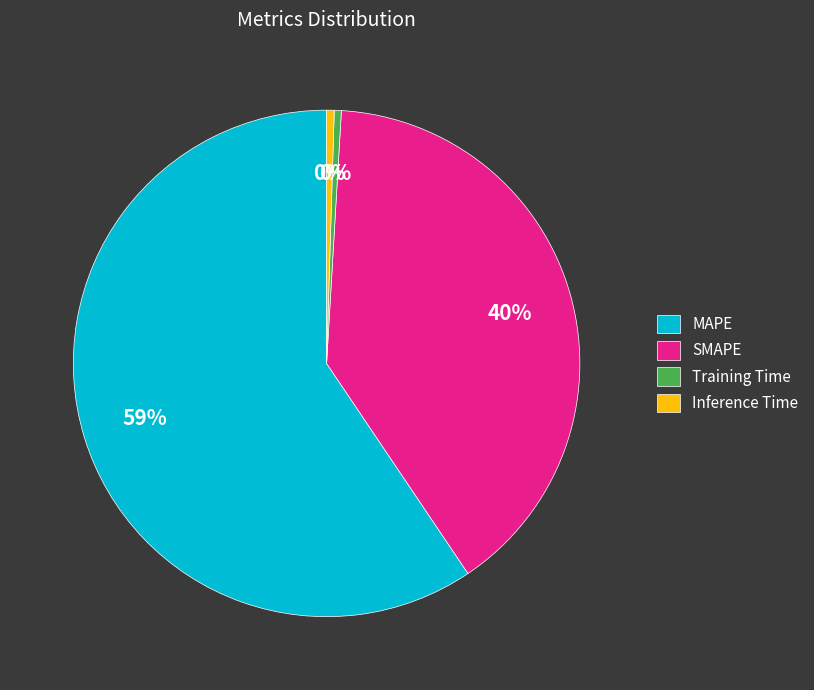

To the nearest percent, what is the average slice percentage?

25%